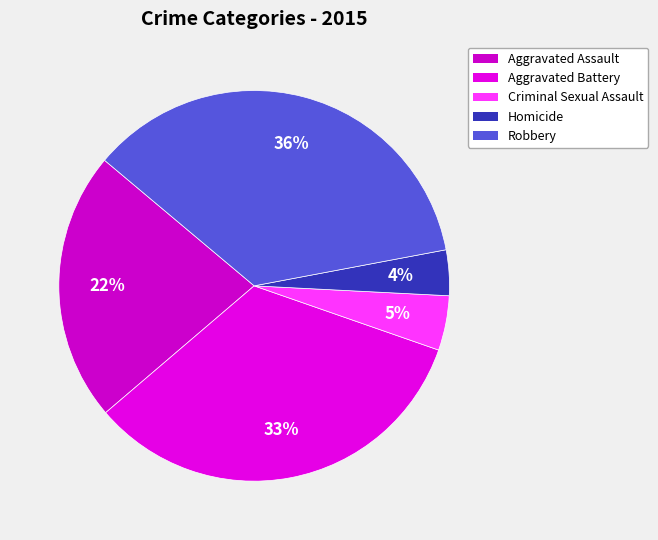

Does Aggravated Battery account for over 50% of the chart?

No